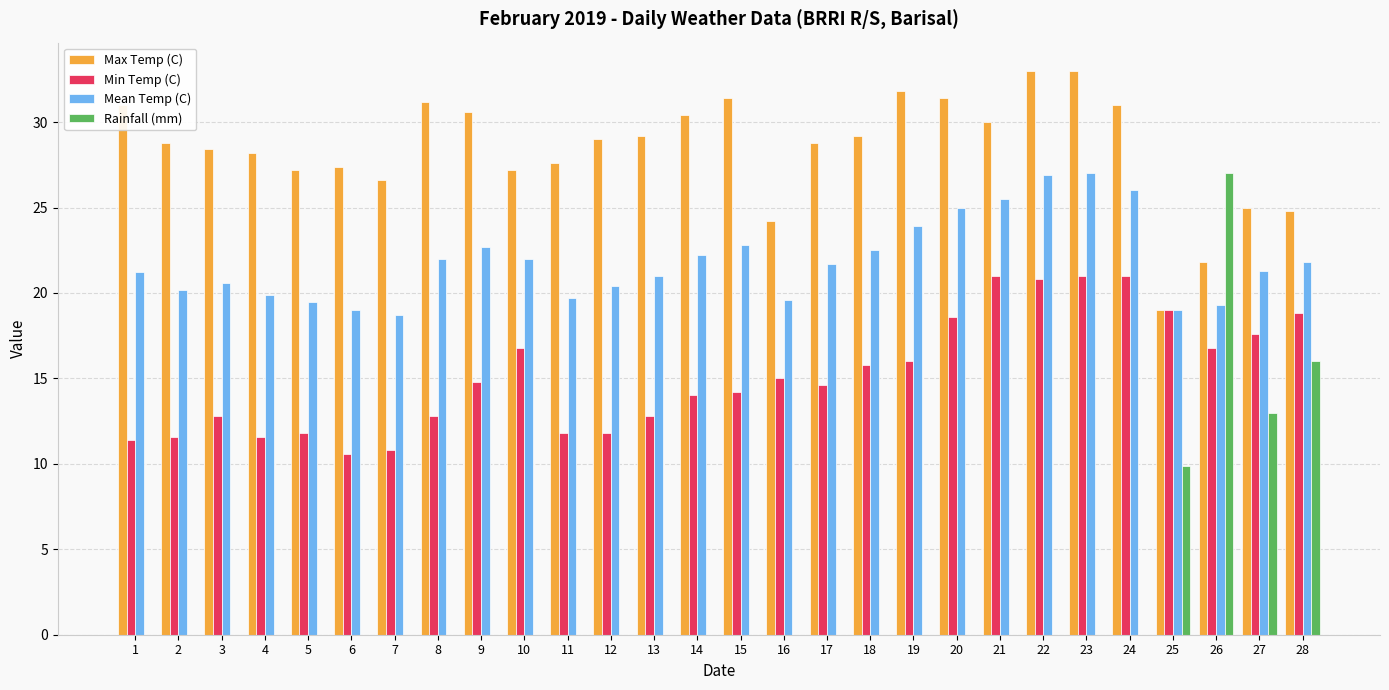

The value of Rainfall (mm) at 2 is 0.0. True or false?

True